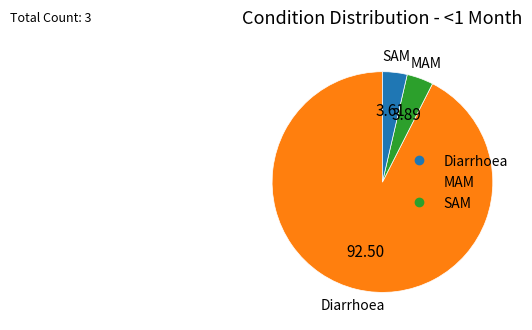

What is the largest slice in the pie chart?

Diarrhoea